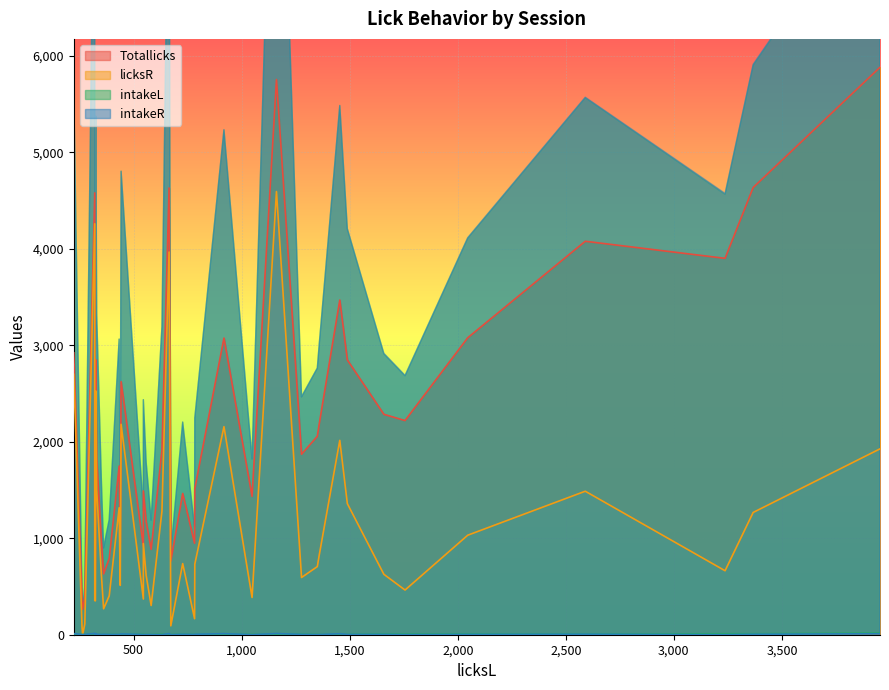

Which has a higher value, 6 or 4?

6